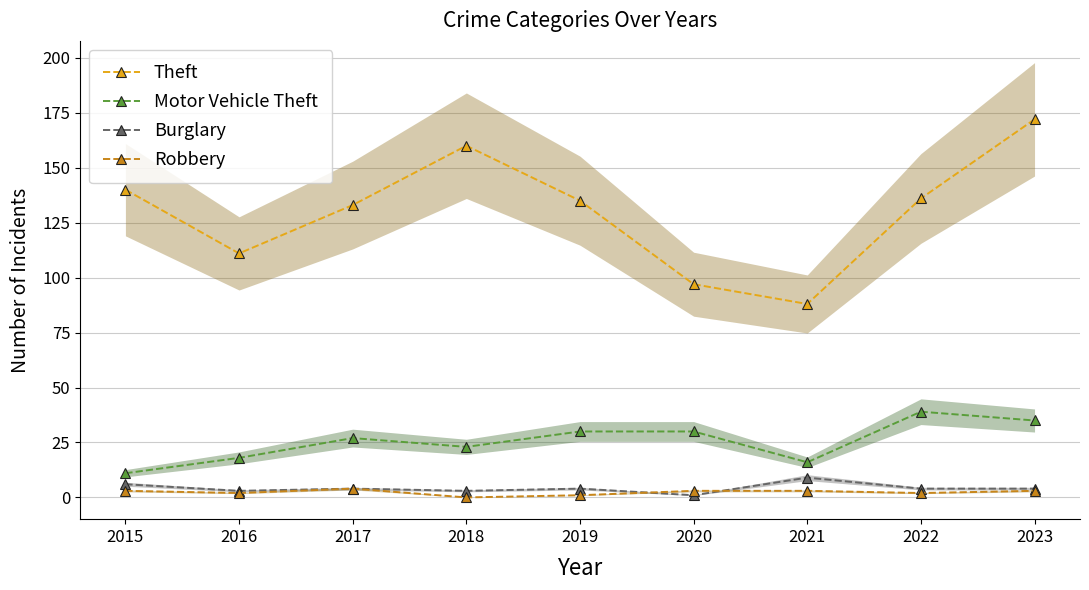

The Theft series shows 111 at 2016. True or false?

True